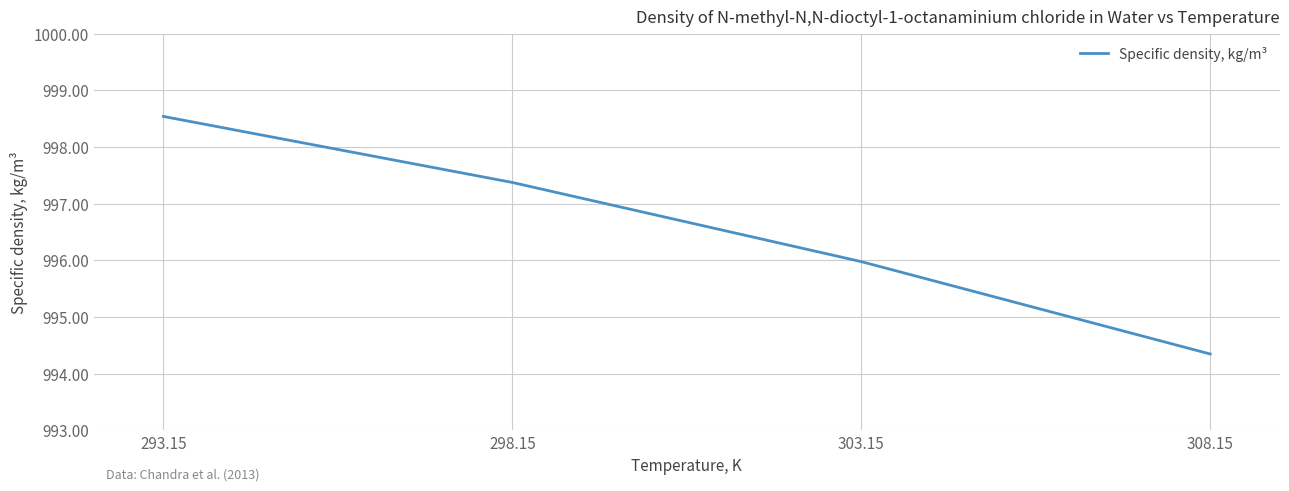

Count the number of data series in this chart.

1